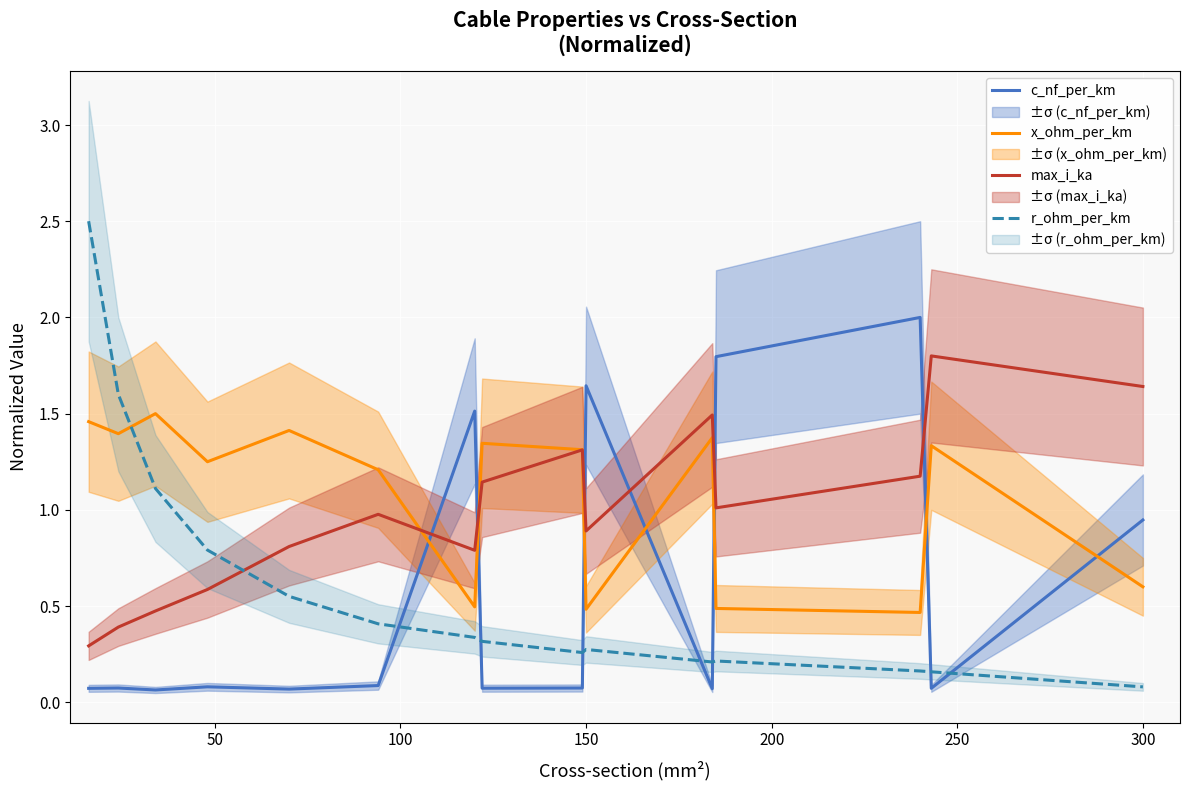

Which series ends up on top after the final intersection of r_ohm_per_km and c_nf_per_km?

c_nf_per_km